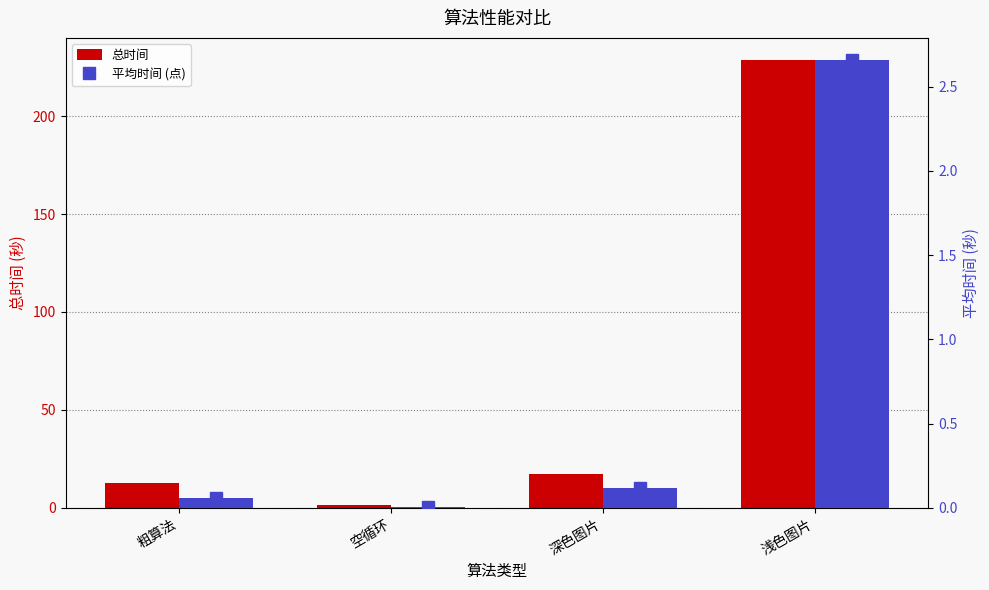

Where is 平均时间 (点) nearest to the value 1?

深色图片